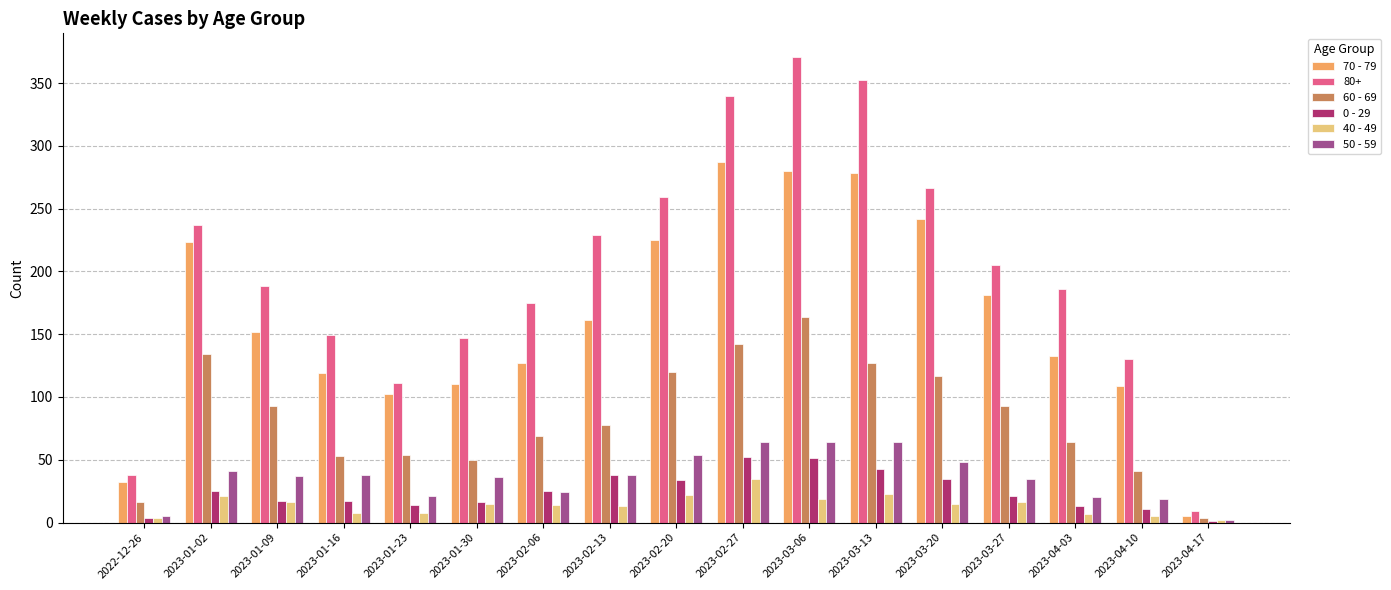

Which category has the highest value in the 60 - 69 series?

2023-03-06